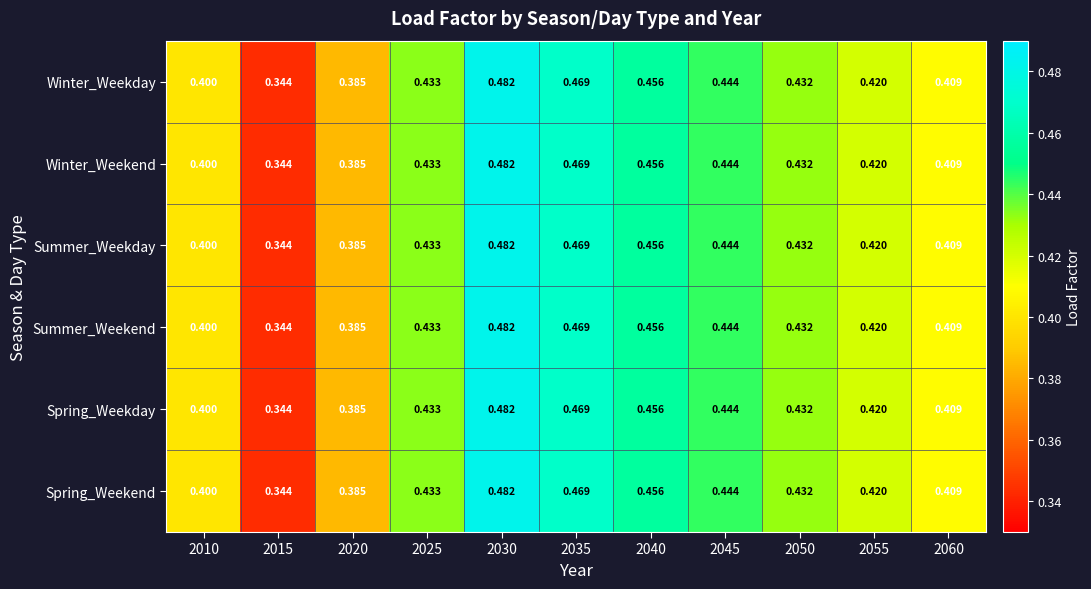

At which category is the sum across all series the highest?

2030